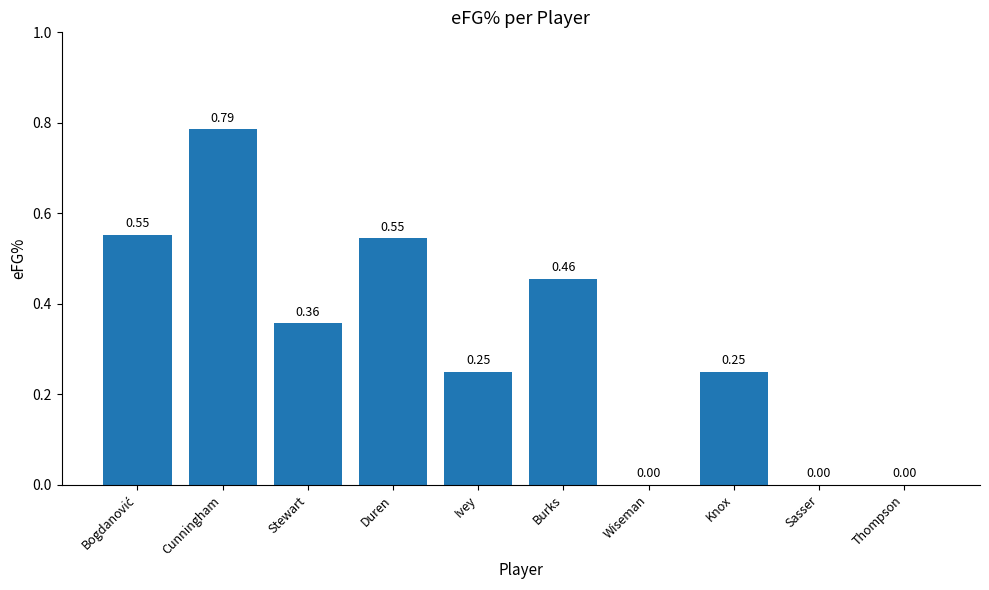

At which category does the chart reach its peak across all series?

Cunningham